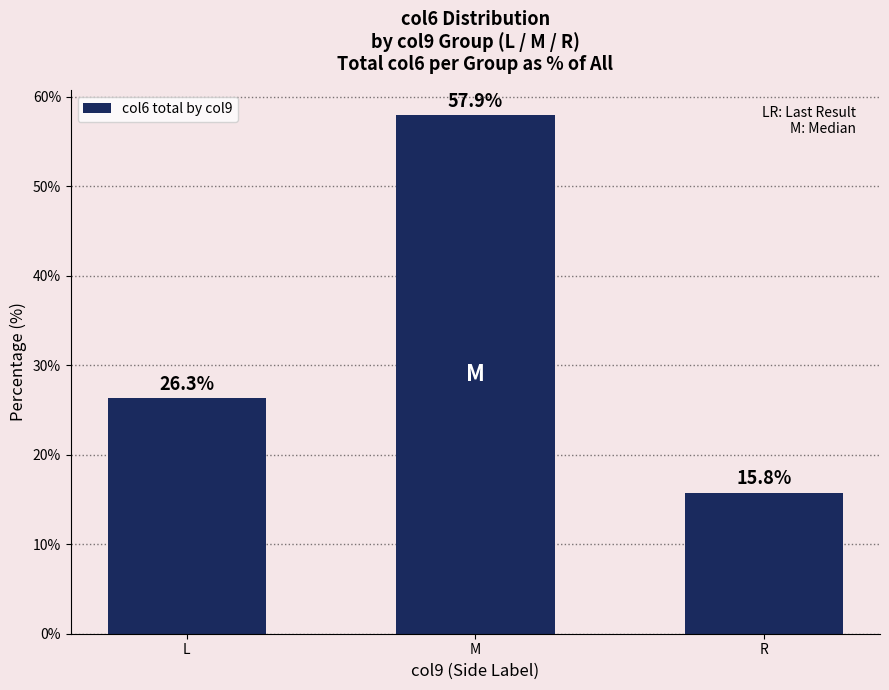

What is the difference between the maximum and minimum values?

42.1